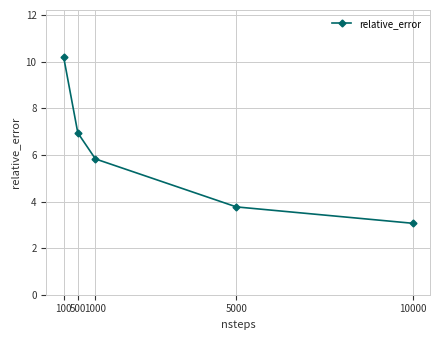

At which label does the data first exceed 5?

100